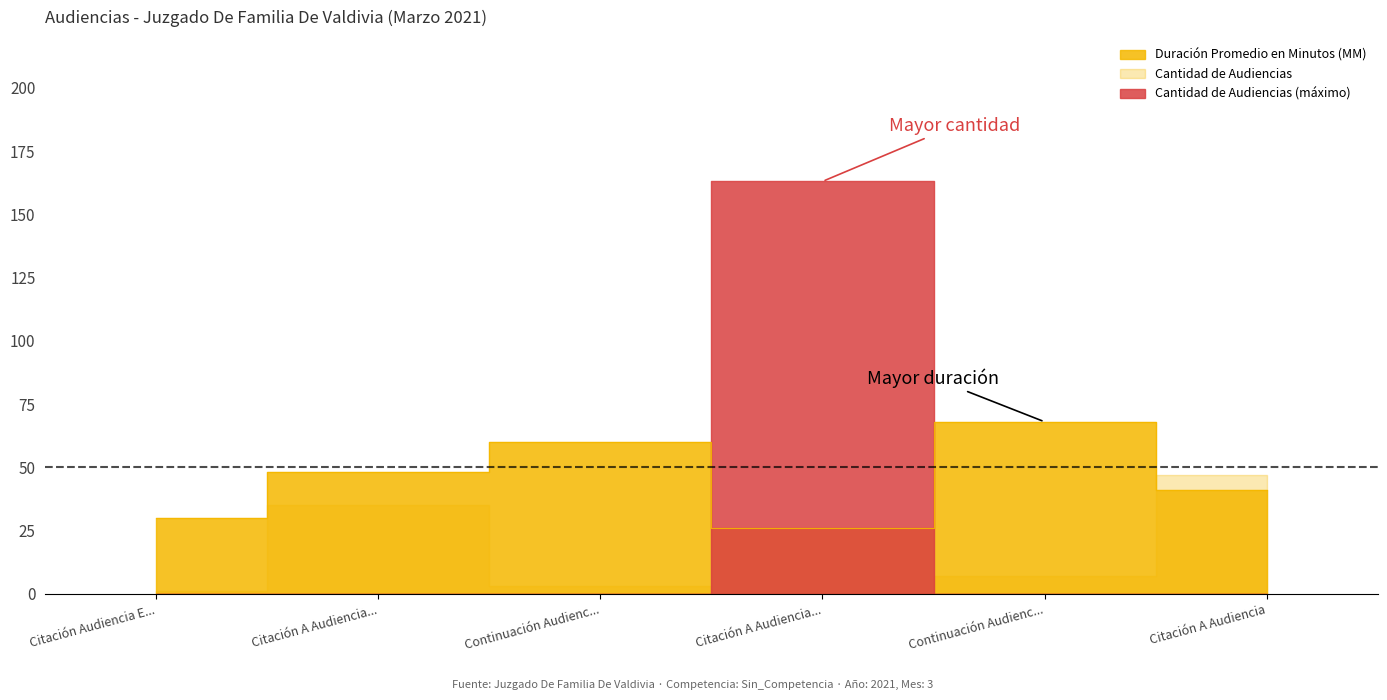

How many points are lower than both their immediate neighbors (excluding endpoints)?

1